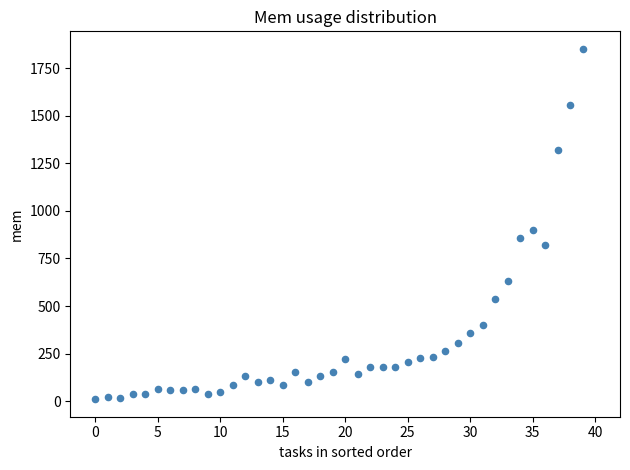

What Y value in the scatter plot is closest to 931?

901